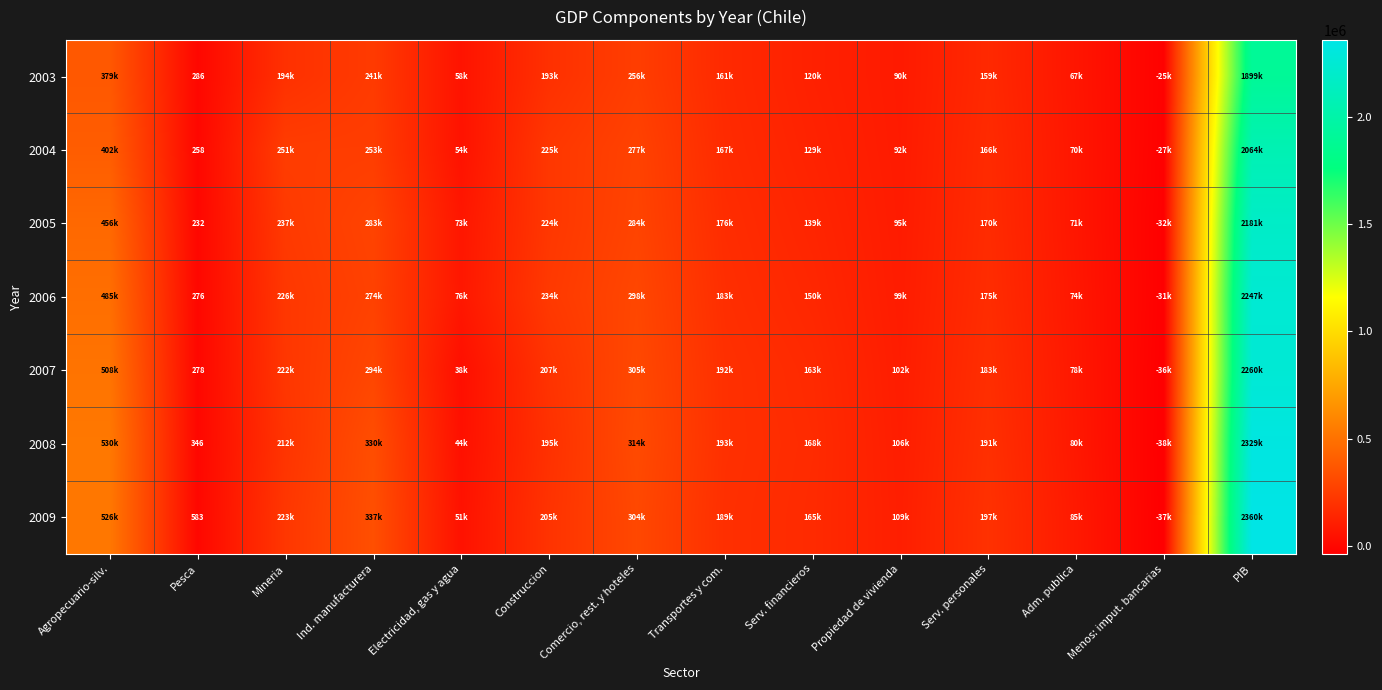

The 2009 series shows 583 at Pesca. True or false?

True